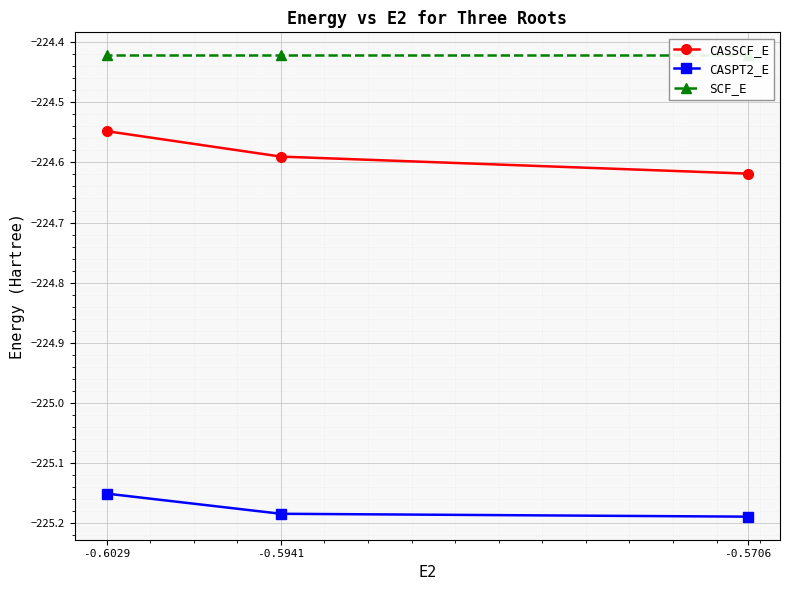

What is the average value of the CASSCF_E series?

-224.6